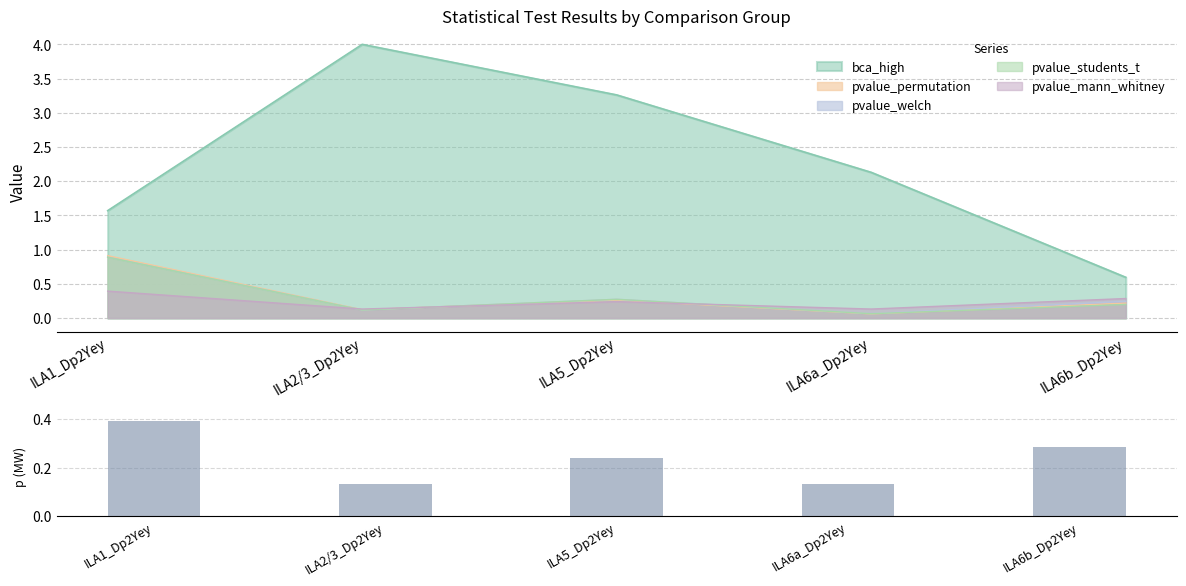

List the labels in order of bca_high value, smallest first.

ILA6b_Dp2Yey, ILA1_Dp2Yey, ILA6a_Dp2Yey, ILA5_Dp2Yey, ILA2/3_Dp2Yey